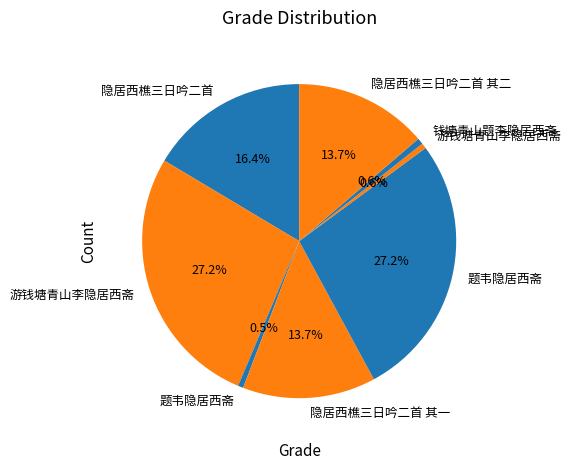

How many slices are in this pie chart?

8